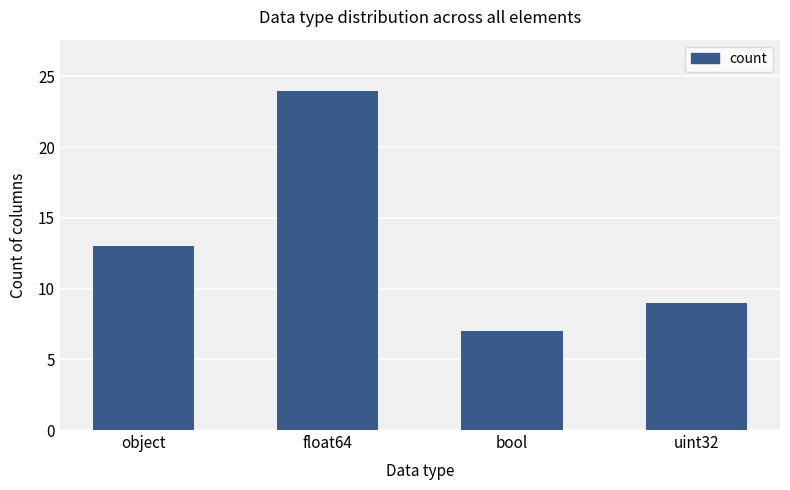

Rank the categories by value from lowest to highest.

bool, uint32, object, float64